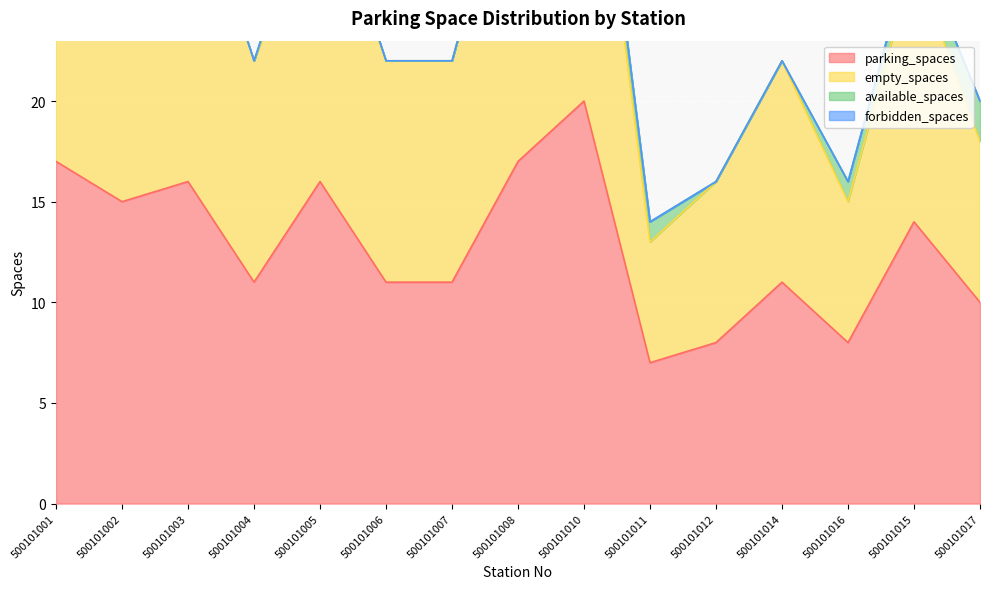

Read the parking_spaces value at 500101007, to the nearest 5.

10